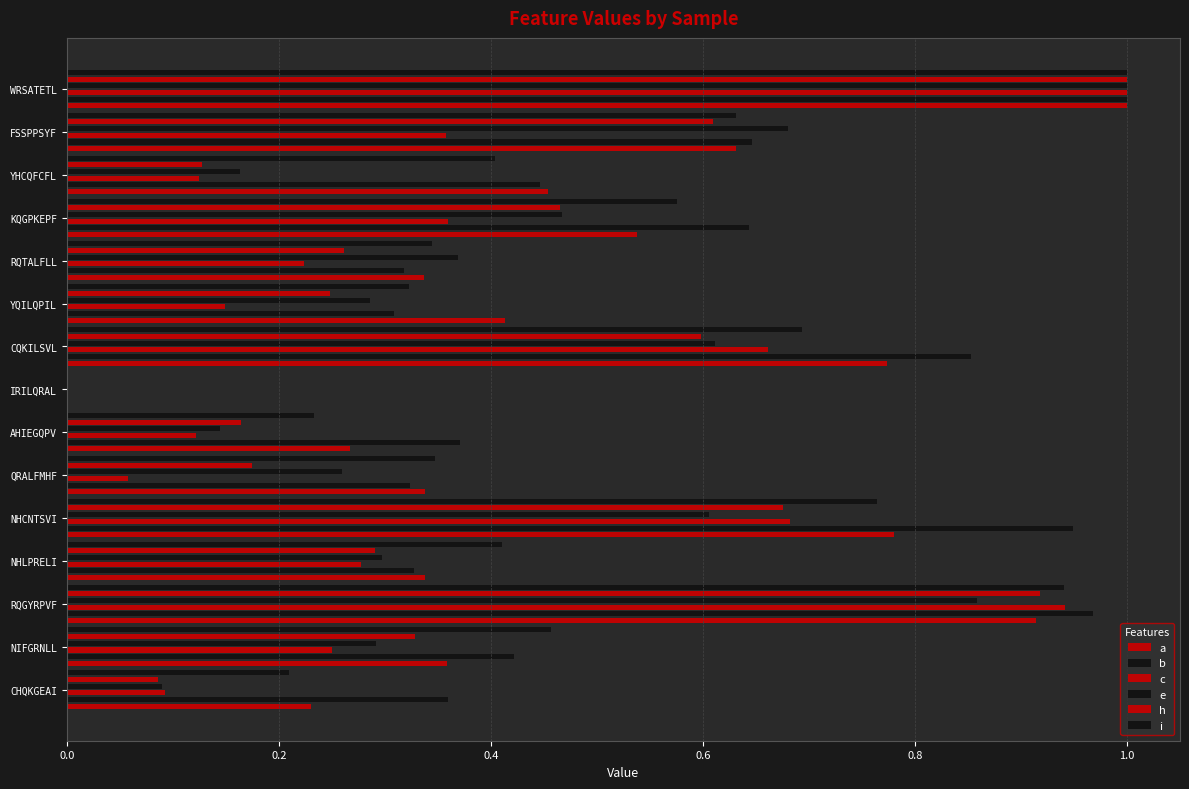

How many bars are there in total?

90